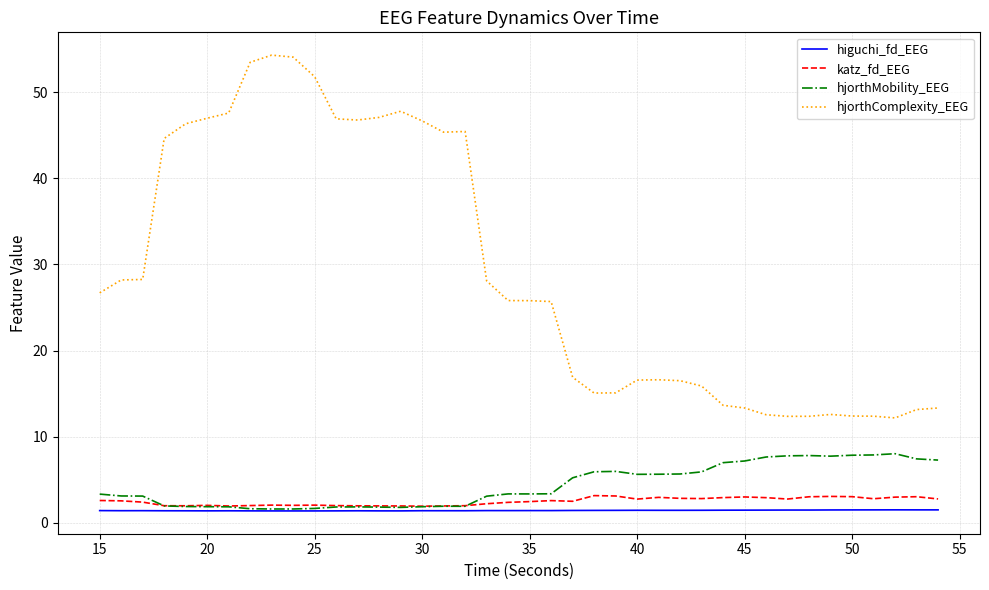

True or false: hjorthComplexity_EEG and higuchi_fd_EEG intersect in this chart.

False